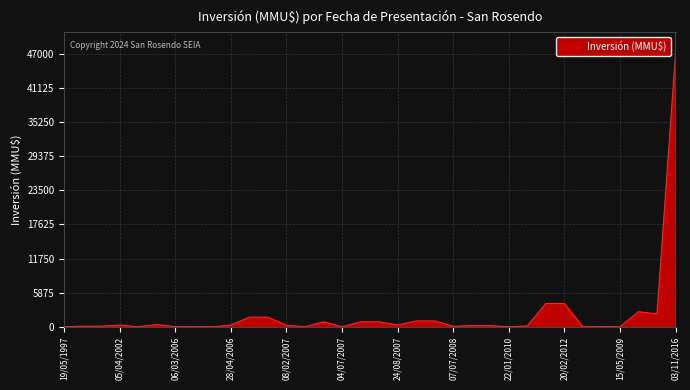

What is the difference between the maximum and minimum values?

47000